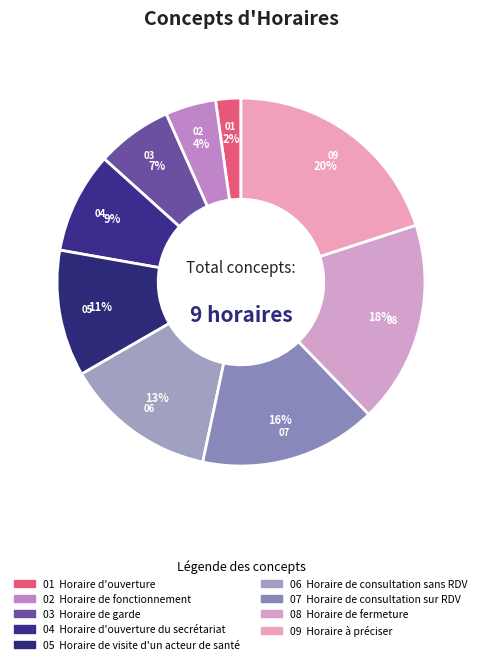

To the nearest percent, what is the average slice percentage?

11%